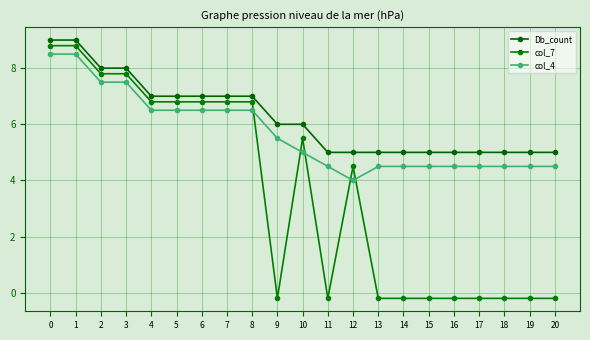

What is the minimum value shown in the chart?

-0.2